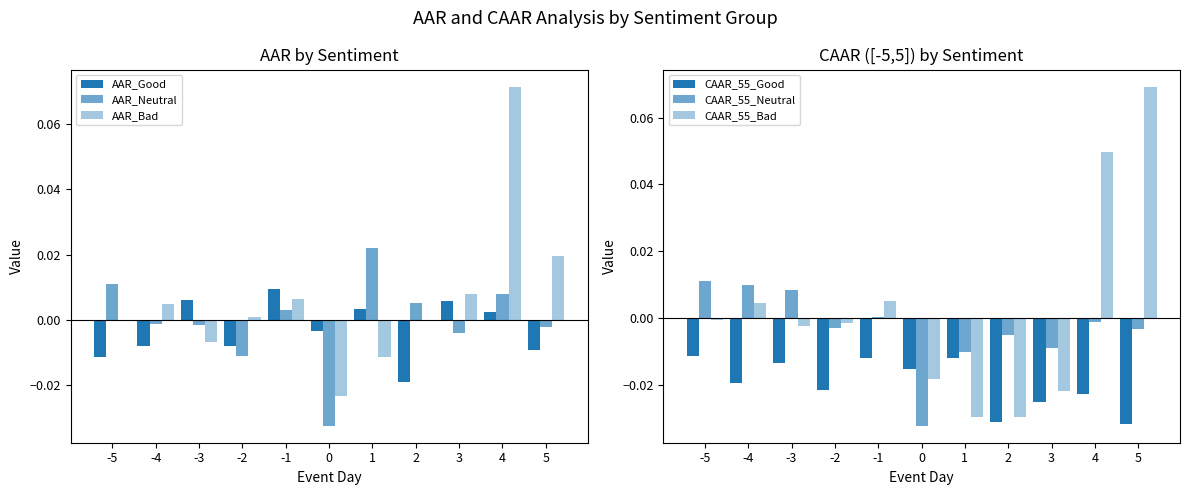

How many series are shown in this chart?

6